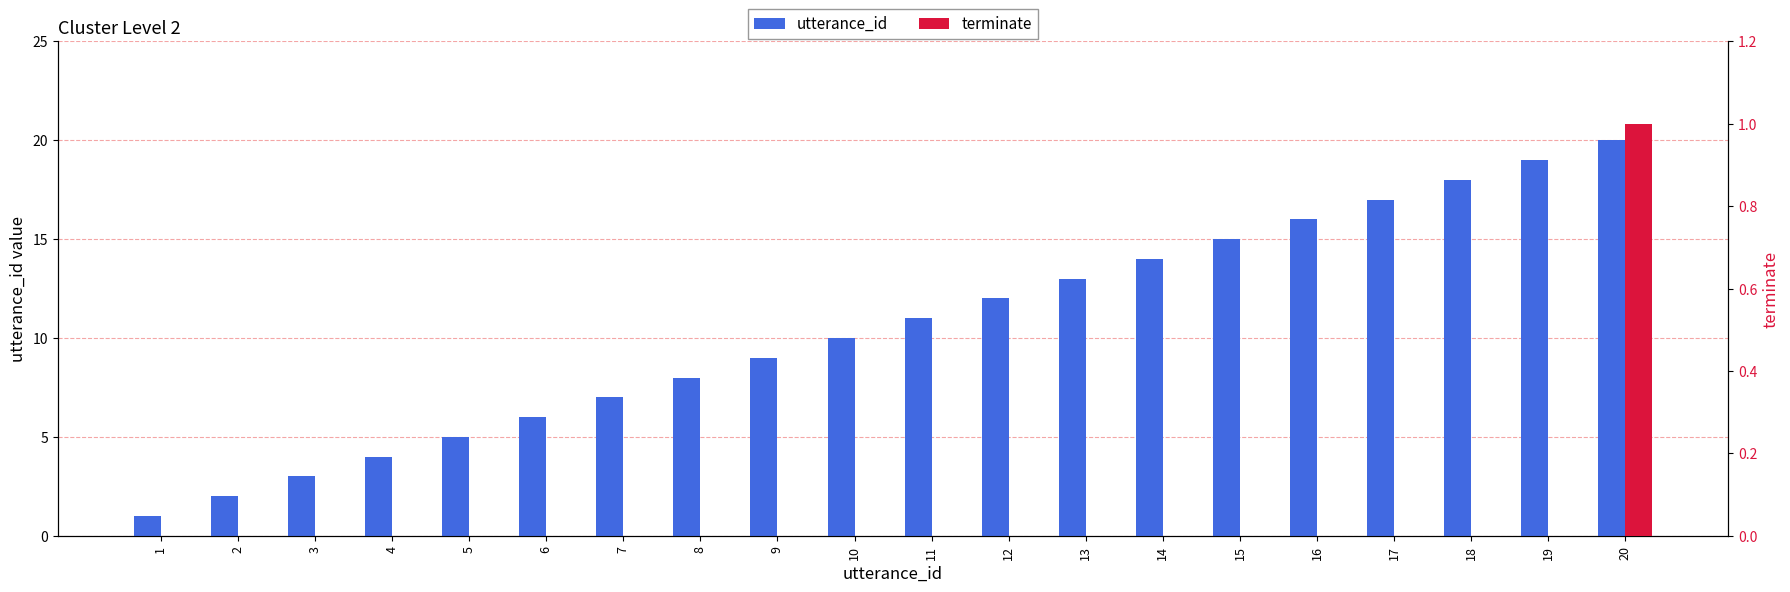

Rank the series by their maximum value, from highest to lowest.

utterance_id, terminate